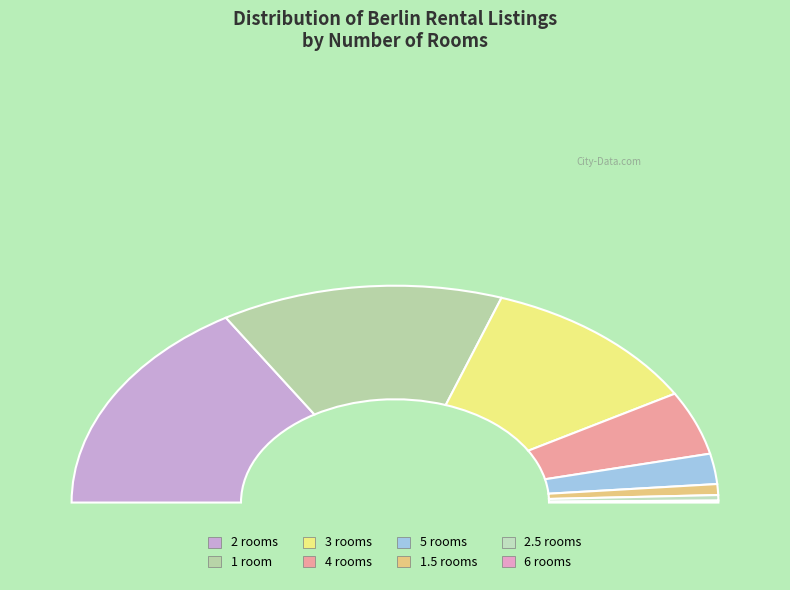

To the nearest percent, what portion does 5 represent?

5%